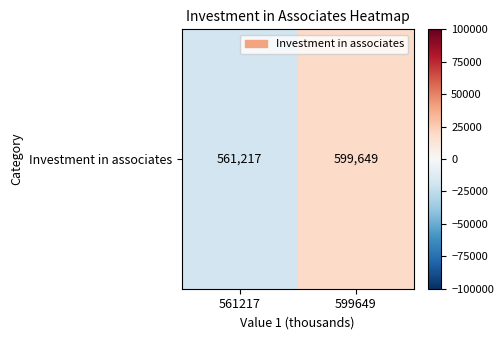

Reading left to right, extract all data points from this chart.

-19216	19216